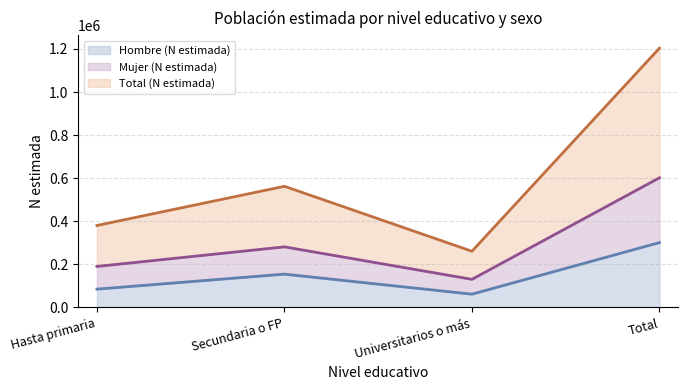

True or false: Mujer (N estimada) and Hombre (N estimada) intersect in this chart.

False